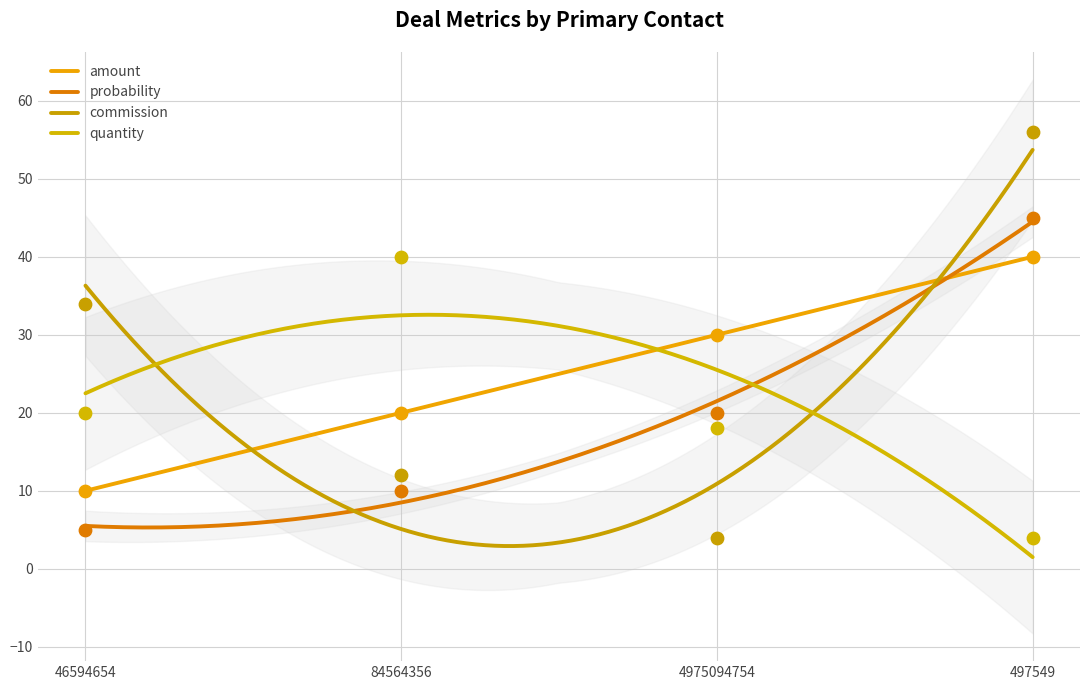

Which series has the widest spread of Y values?

commission